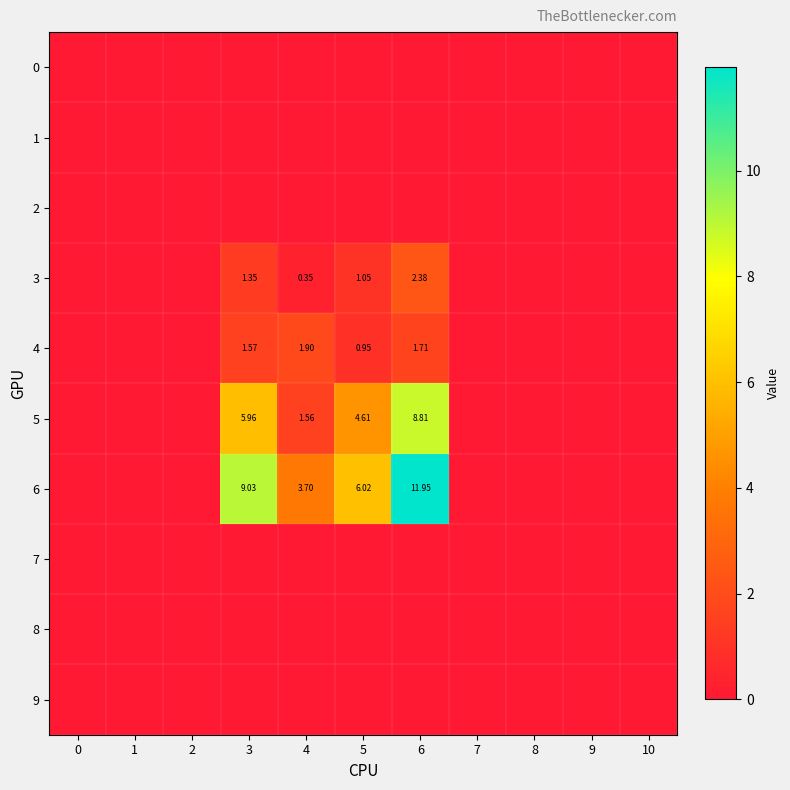

At 9, list the series in order from smallest to largest.

0, 1, 2, 3, 4, 5, 6, 7, 8, 9